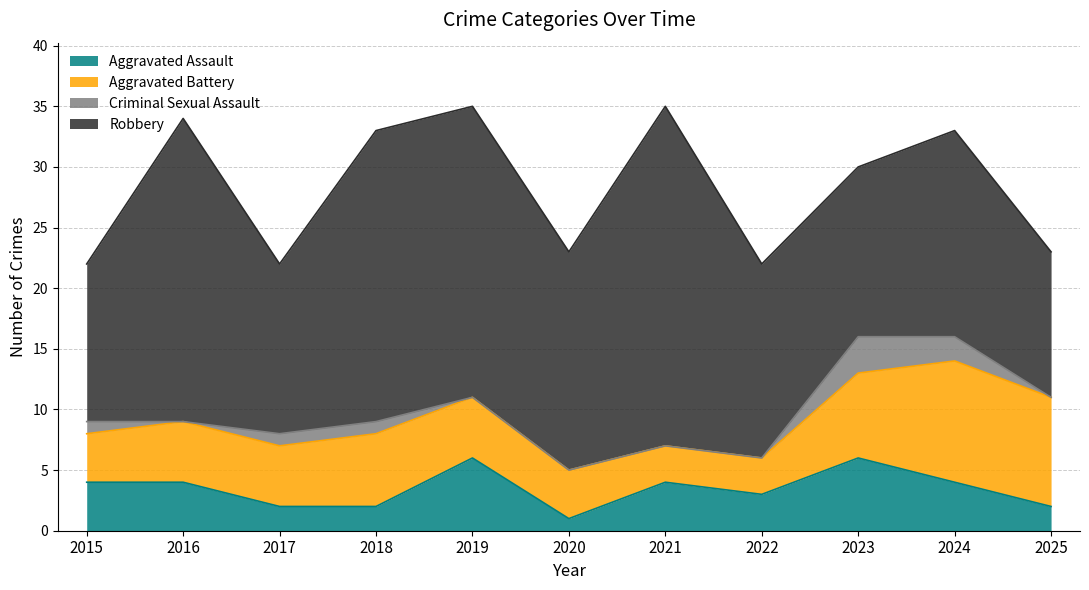

How many lines are shown in the chart?

4